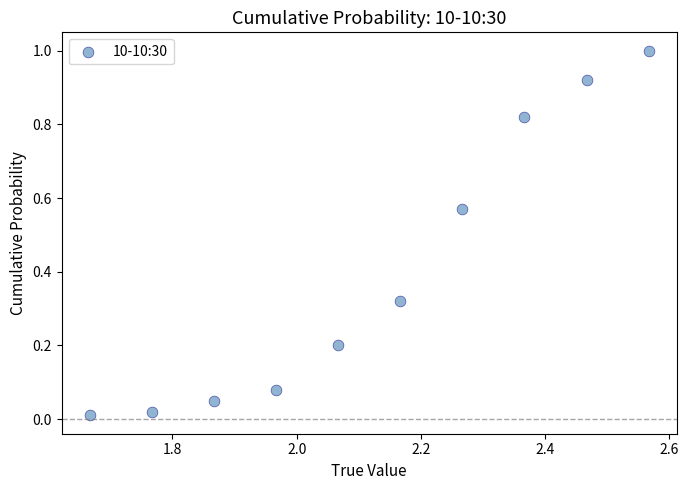

What is the average Y value?

0.4